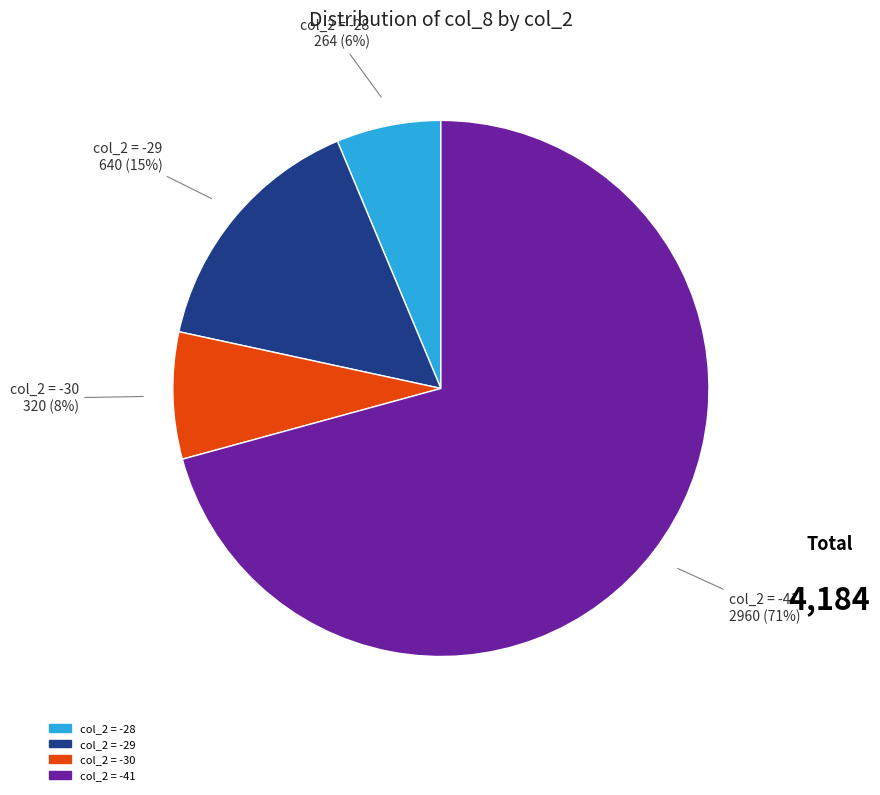

Is there any slice that represents more than half of the pie?

Yes